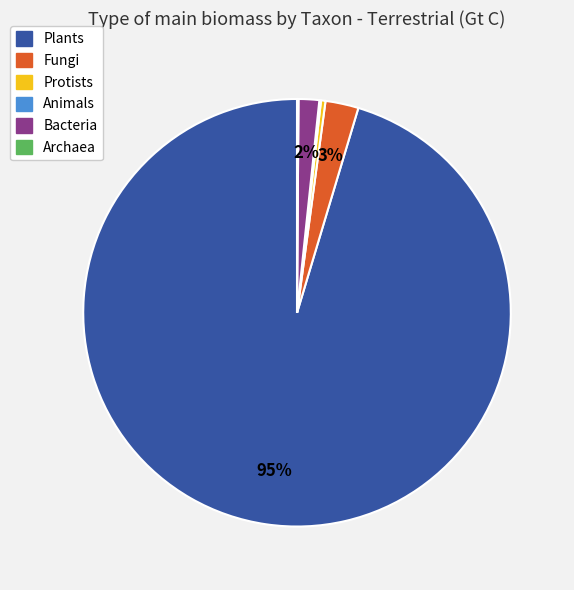

Is it true that Protists is 0% of the pie?

True